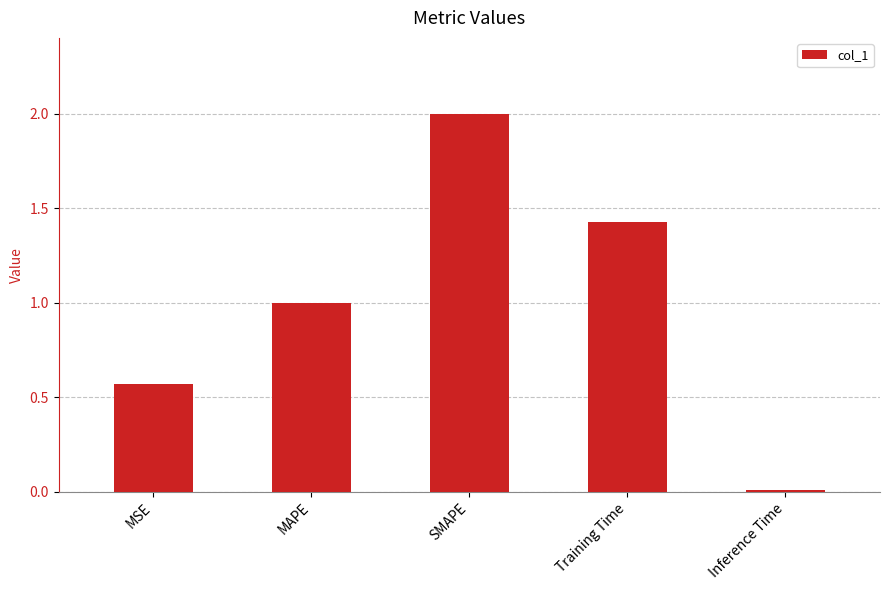

At which category does the chart reach its peak across all series?

SMAPE